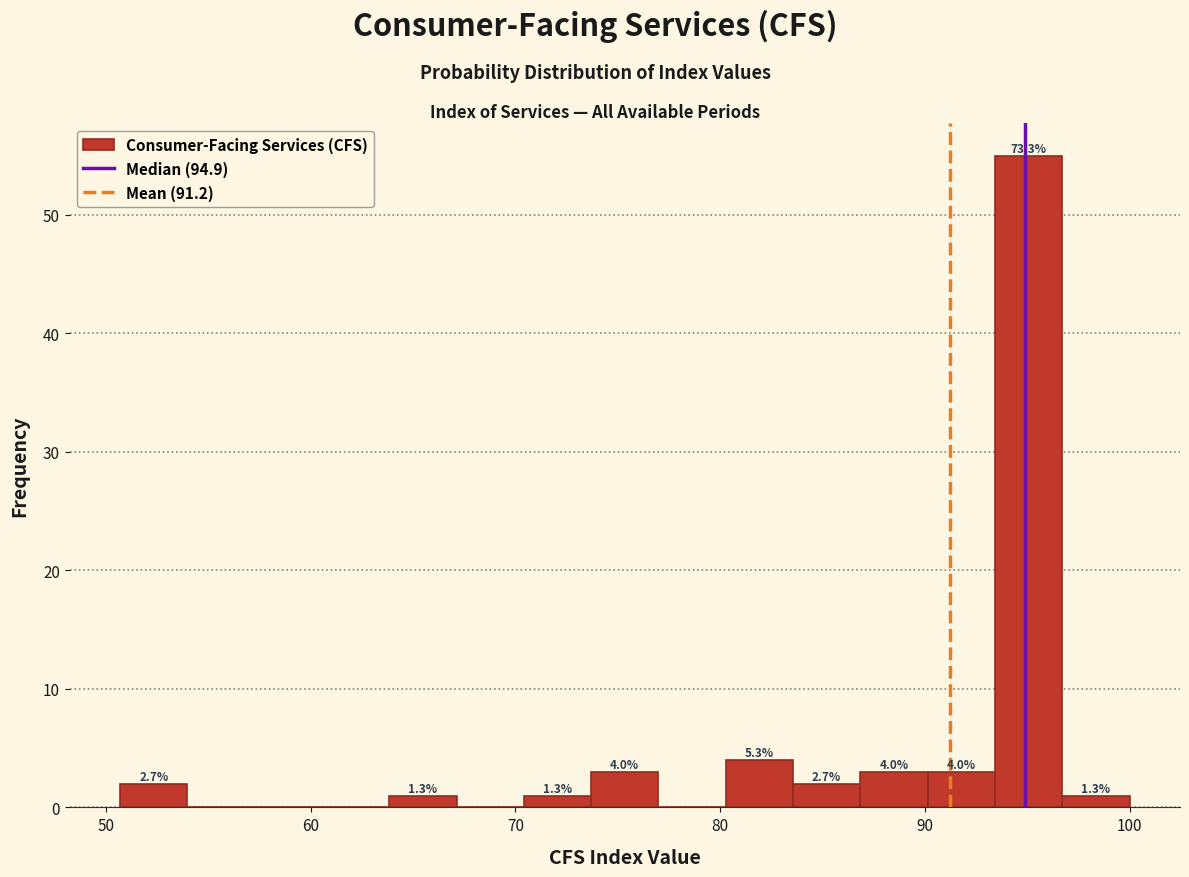

Read against the x-axis, roughly where is the centre of the tallest bar?

95